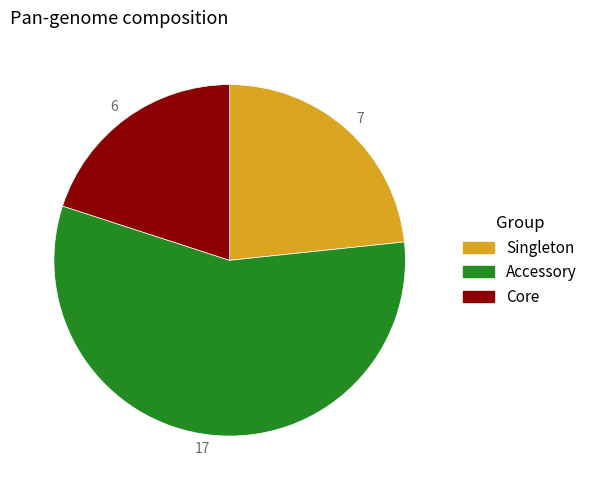

The 7 slice represents 23% of the pie. True or false?

True